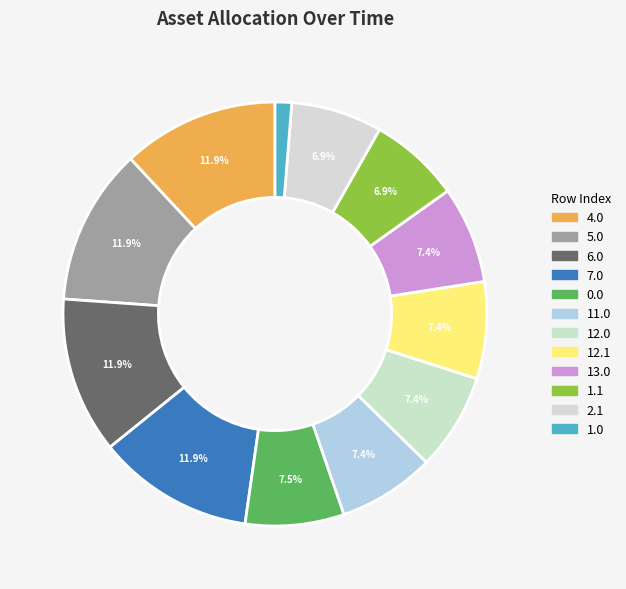

Rank the categories by value from lowest to highest.

1.0, 1.1, 2.1, 11.0, 12.0, 12.1, 13.0, 0.0, 4.0, 5.0, 6.0, 7.0